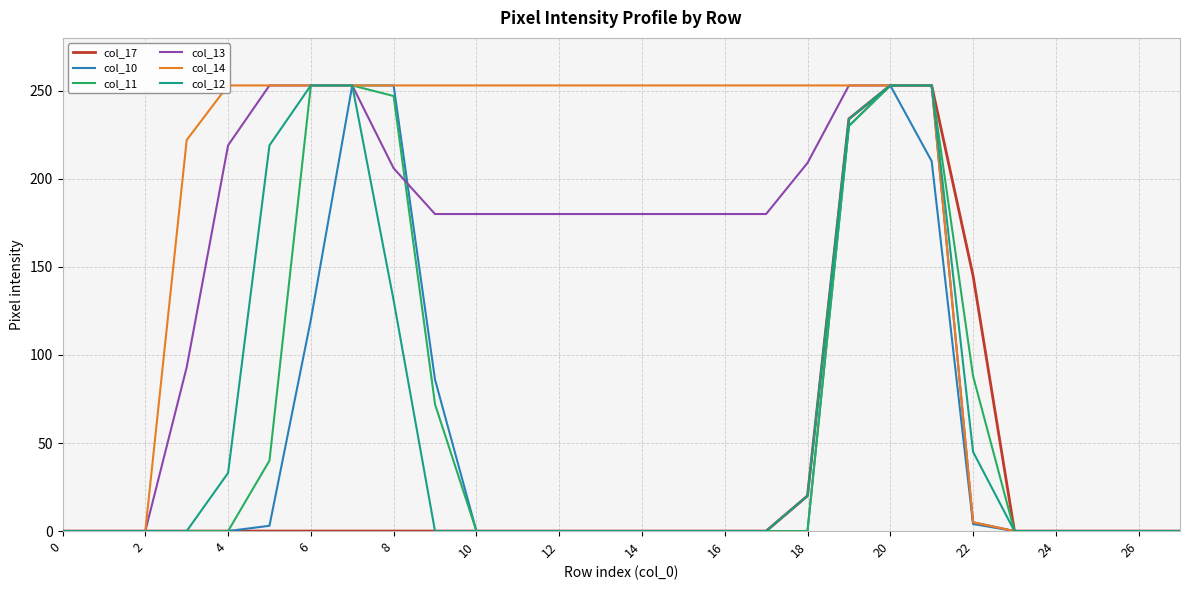

Reading left to right, list all the values displayed in this chart.

col_17: 0	0	0	0	0	0	0	0	0	0	0	0	0	0	0	0	0	0	20	234	253	253	145	0	0	0	0	0
col_10: 0	0	0	0	0	3	120	253	253	86	0	0	0	0	0	0	0	0	0	230	253	210	4	0	0	0	0	0
col_11: 0	0	0	0	0	40	253	253	247	72	0	0	0	0	0	0	0	0	0	230	253	253	88	0	0	0	0	0
col_13: 0	0	0	93	219	253	253	253	206	180	180	180	180	180	180	180	180	180	209	253	253	253	5	0	0	0	0	0
col_14: 0	0	0	222	253	253	253	253	253	253	253	253	253	253	253	253	253	253	253	253	253	253	5	0	0	0	0	0
col_12: 0	0	0	0	33	219	253	253	131	0	0	0	0	0	0	0	0	0	20	234	253	253	45	0	0	0	0	0